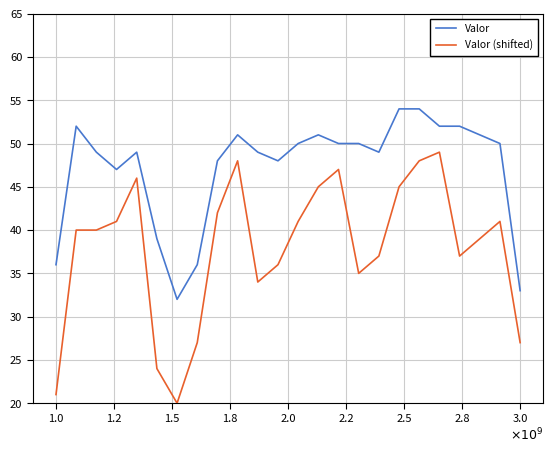

What is the difference between the maximum and minimum values in the Valor series?

22